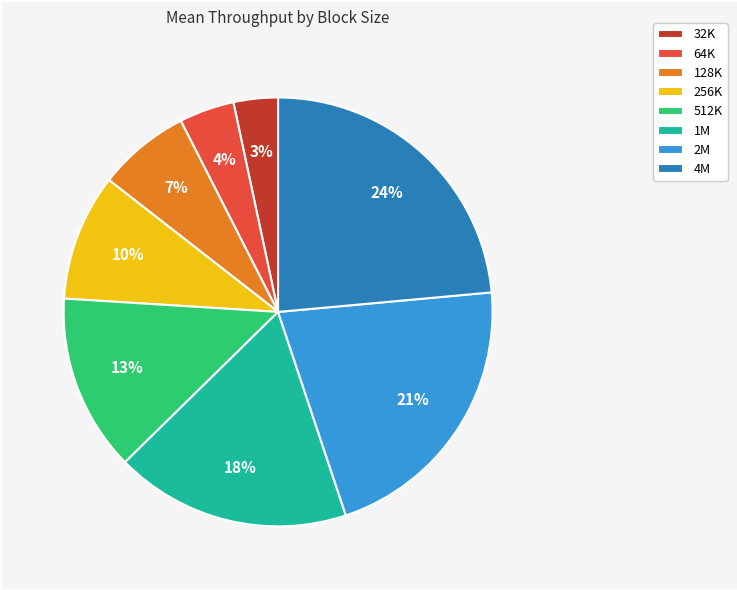

To the nearest percent, what is the average slice percentage?

12%